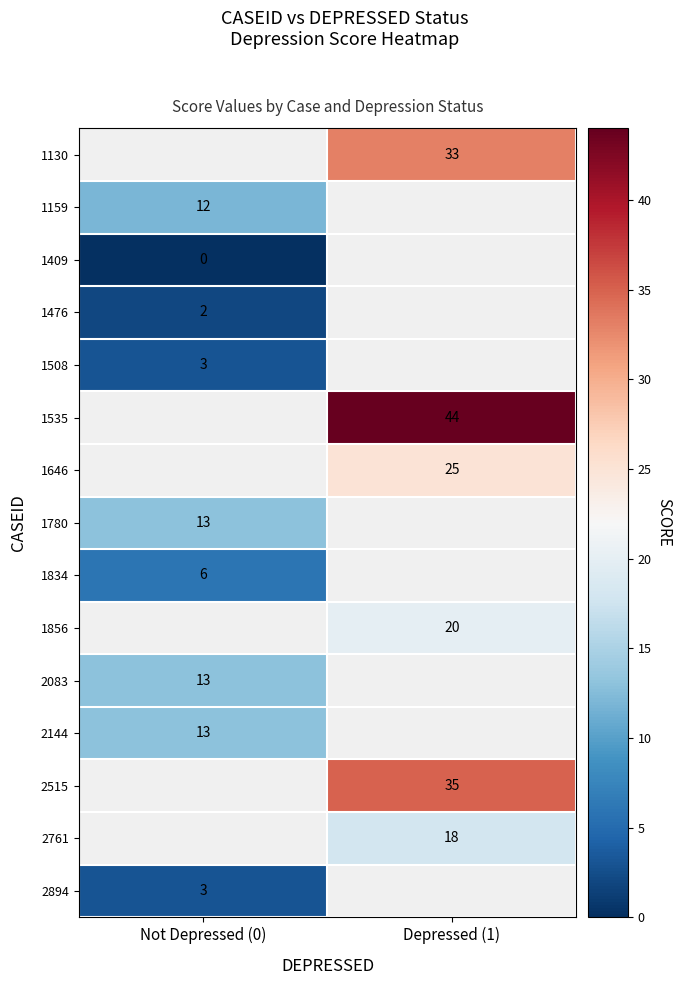

Count the number of data series in this chart.

15